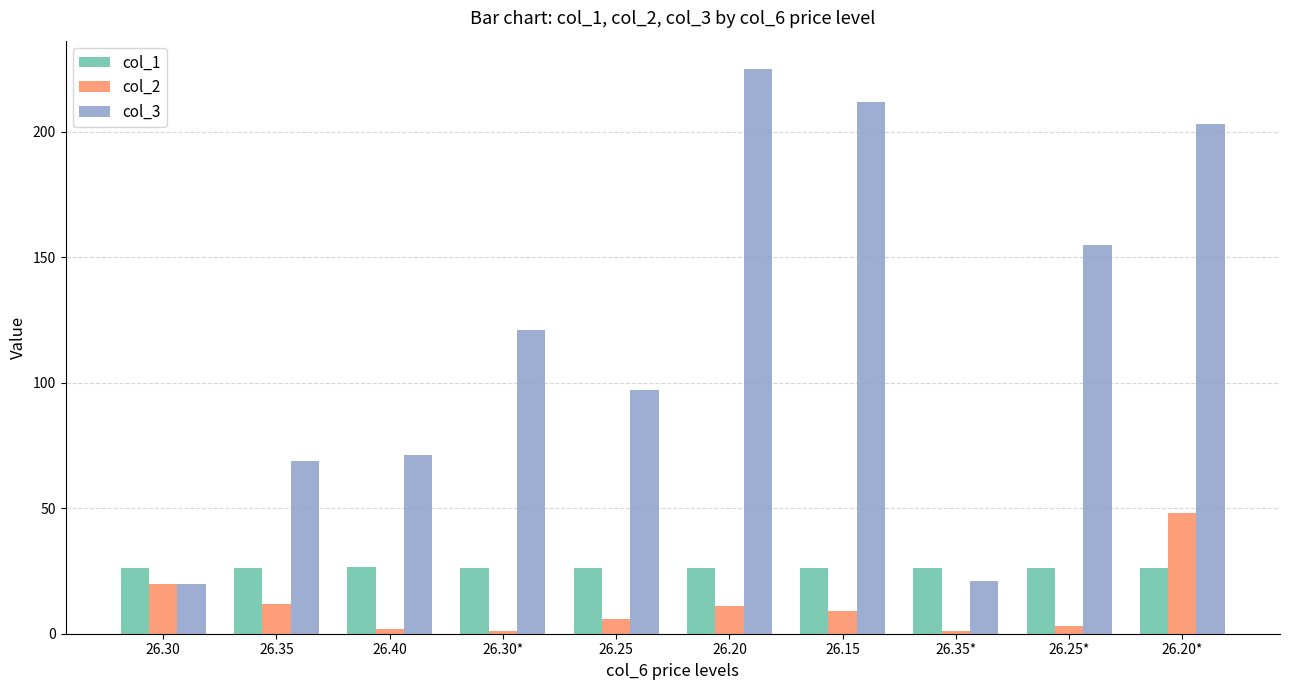

What is the total value across all series at 26.20*?

277.2